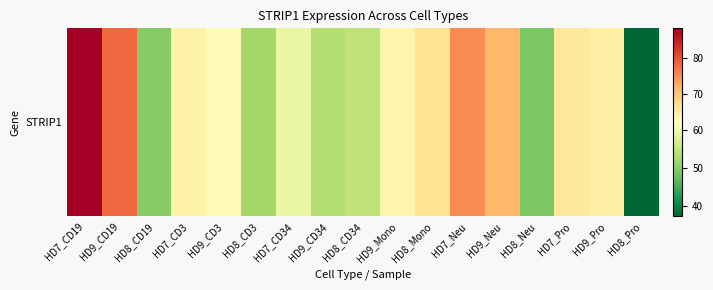

Between HD9_Mono and HD8_CD3, which is larger?

HD9_Mono